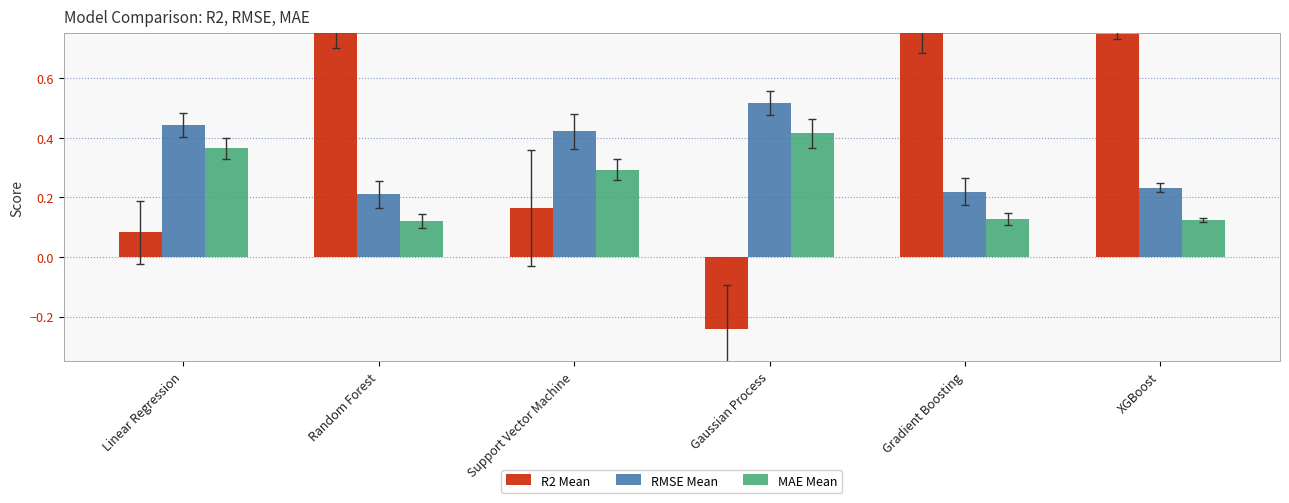

What position from the right is Gradient Boosting?

2